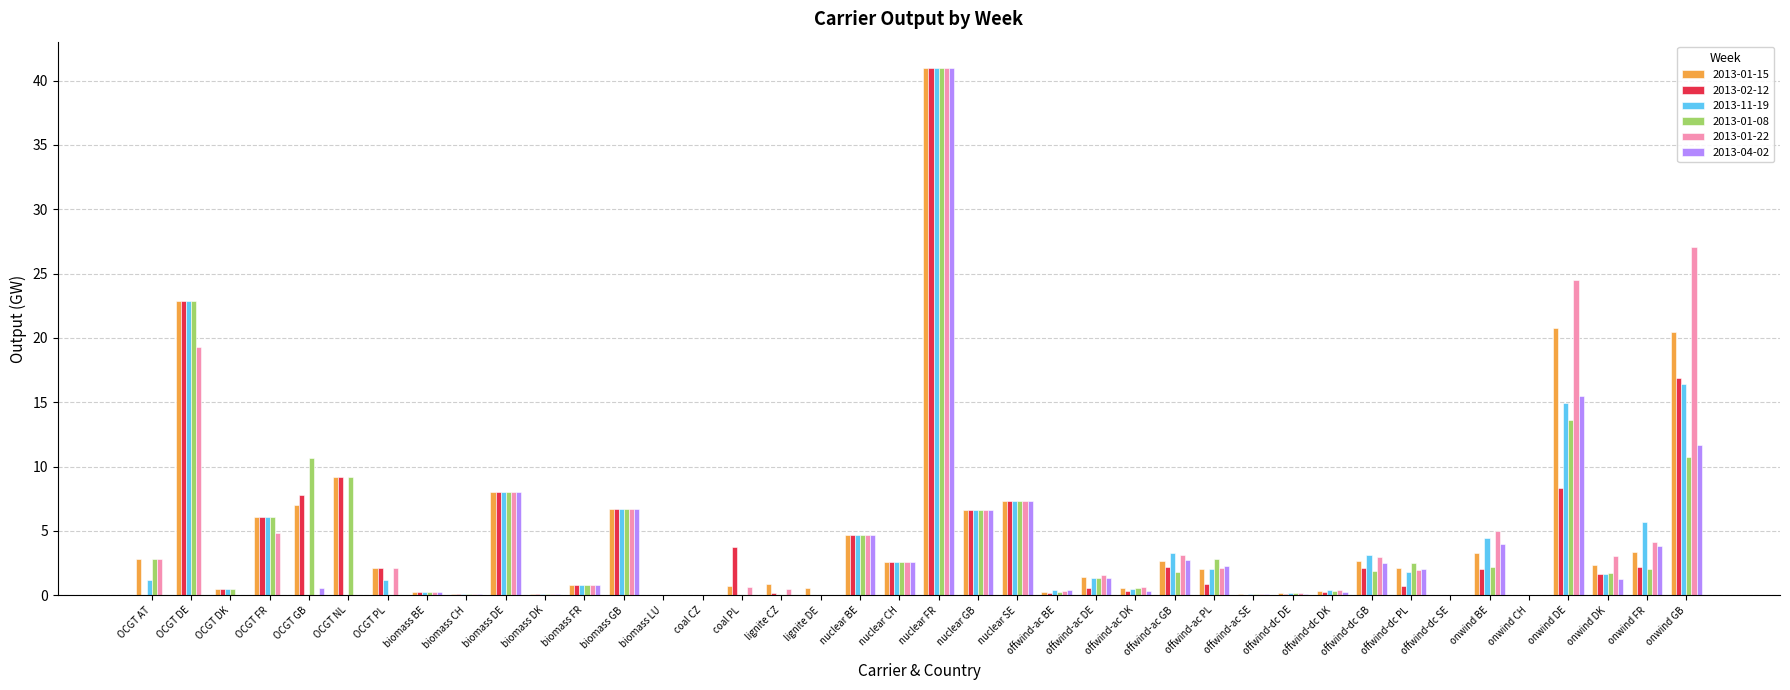

What are all the series names shown in the legend?

2013-01-15, 2013-02-12, 2013-11-19, 2013-01-08, 2013-01-22, 2013-04-02